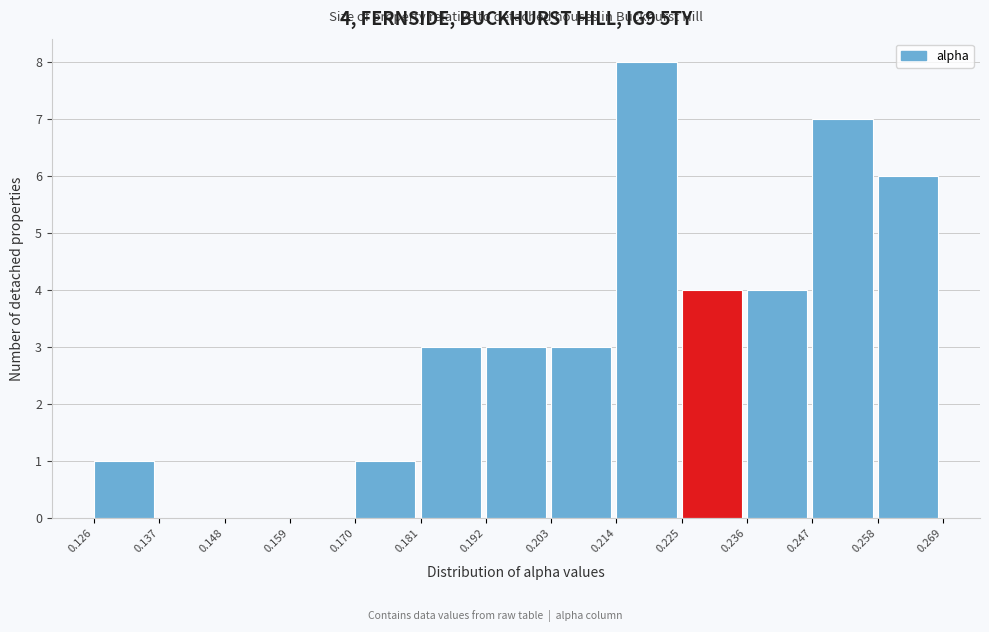

Over which range of the x-axis is the bar tallest?

0.214 to 0.225